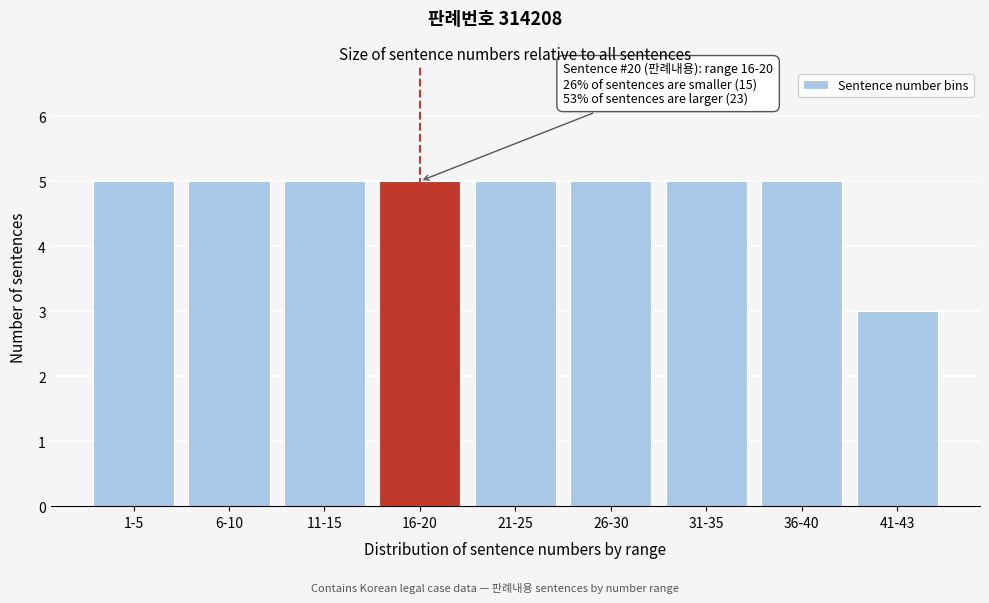

Reading left to right, extract all data points from this chart.

1-5=5	6-10=5	11-15=5	16-20=5	21-25=5	26-30=5	31-35=5	36-40=5	41-43=3